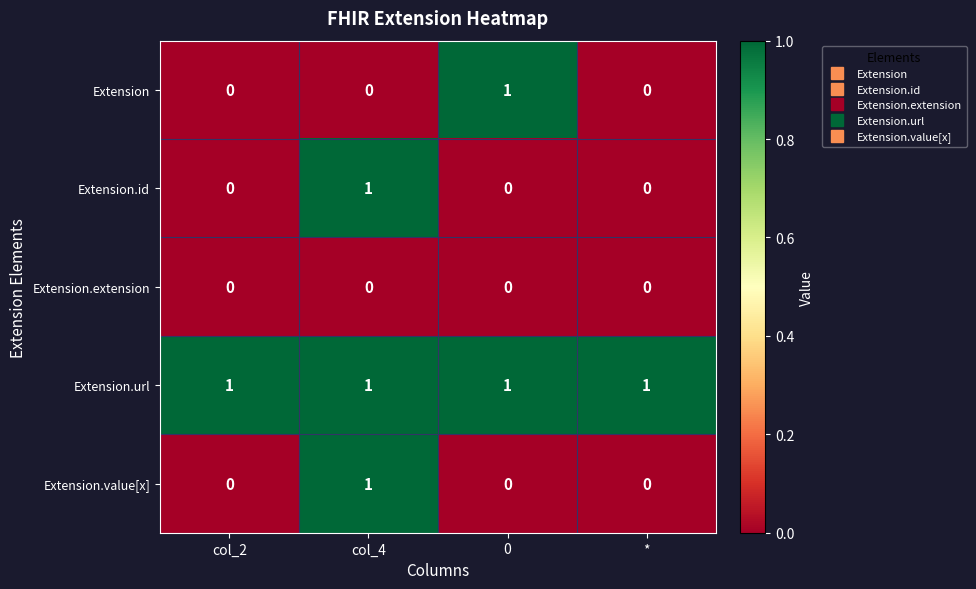

Count the number of data series in this chart.

5